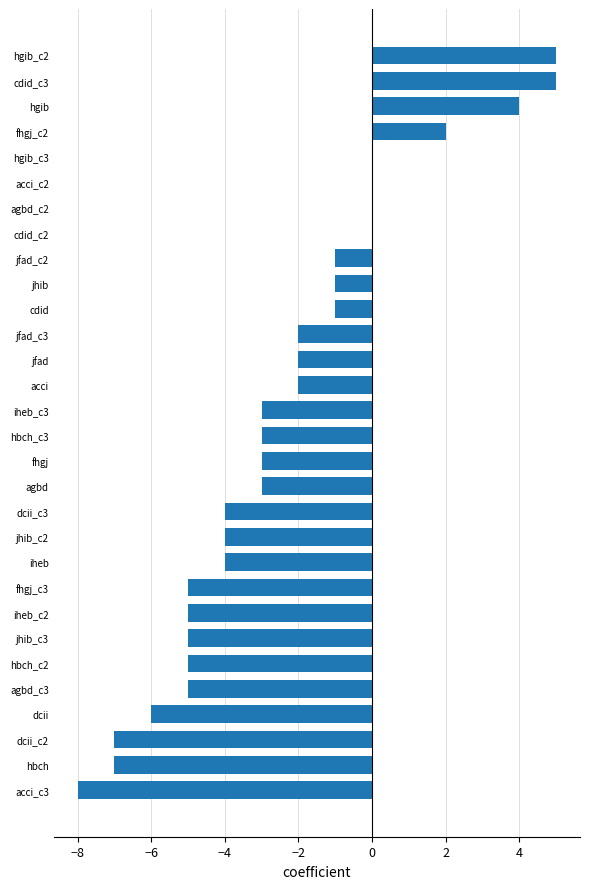

What value does the data have at fhgj?

-3